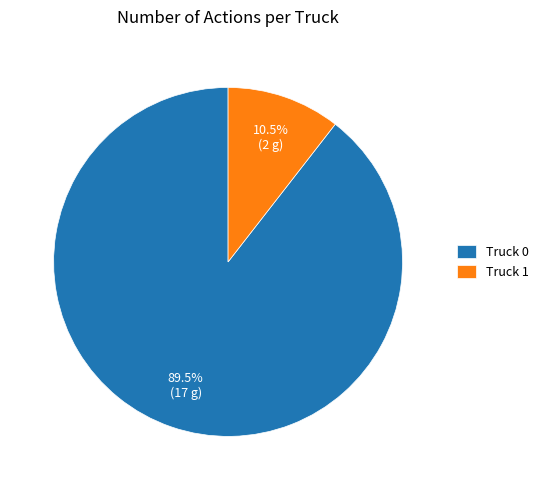

Which slice represents more than half of the pie?

Truck 0